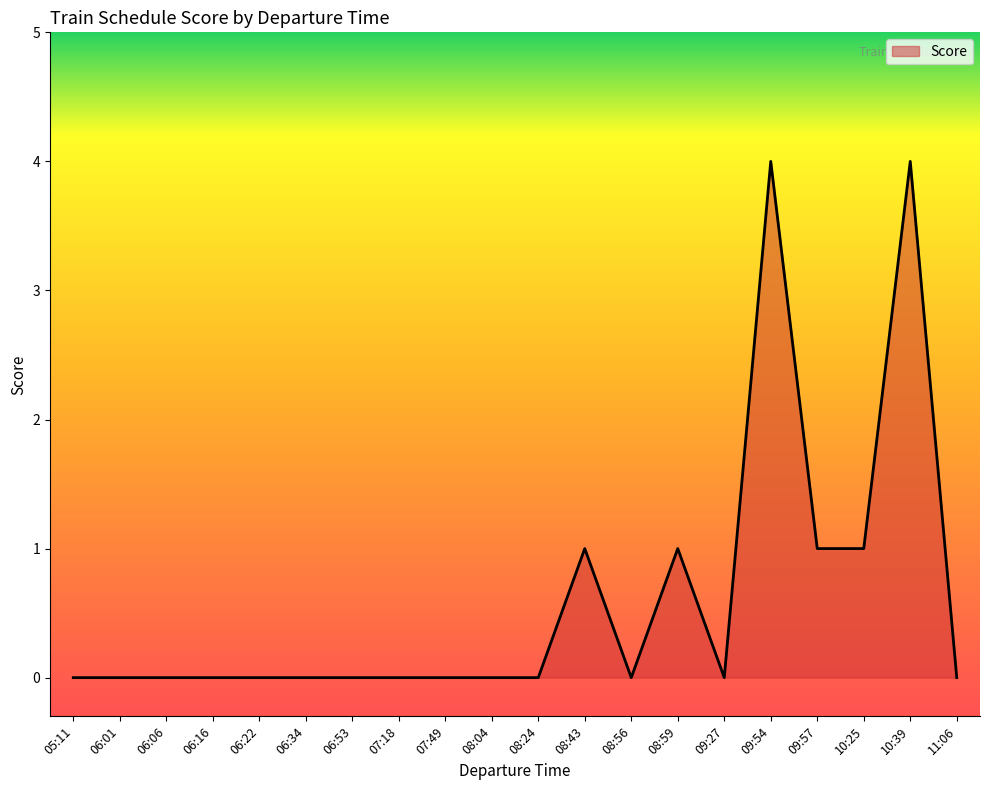

Is it true that the value at 08:04 is -1?

False